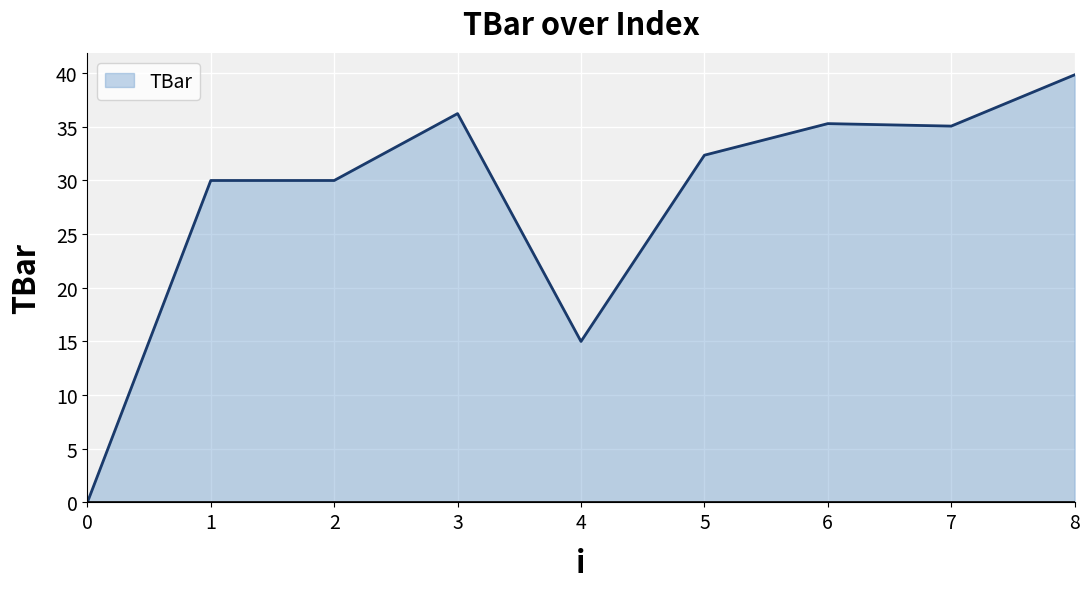

What is the maximum value shown in the chart?

39.8